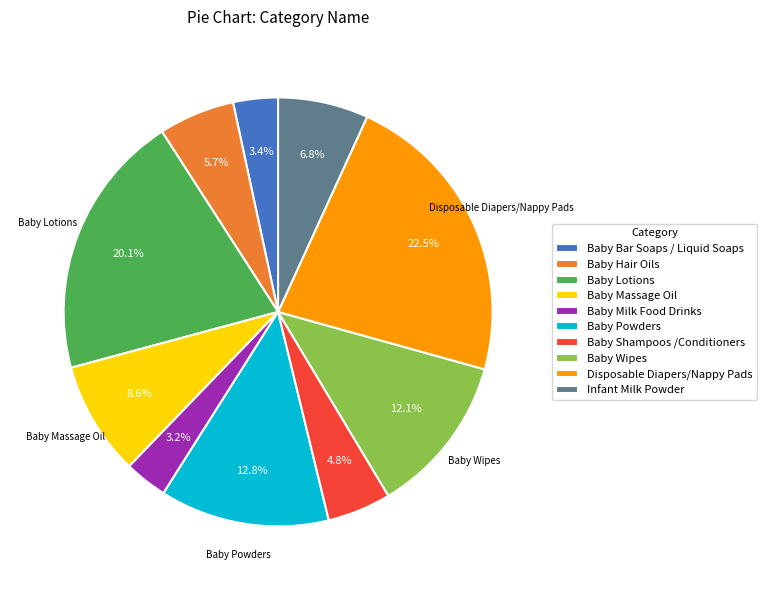

To the nearest percent, what is the difference between the largest and smallest slice percentages?

19%